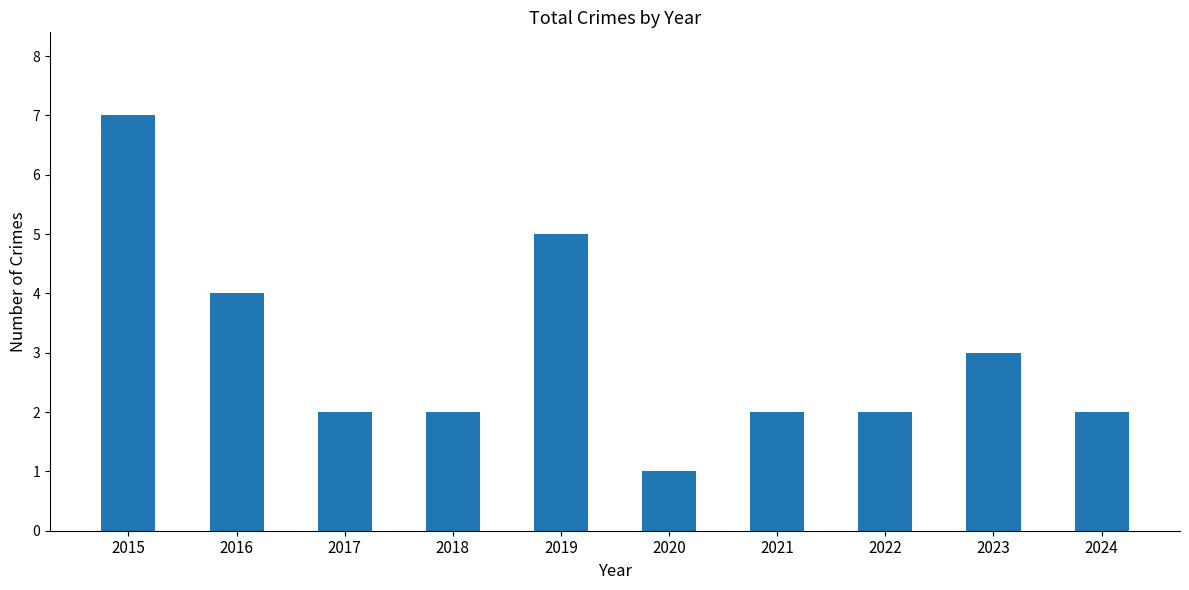

What is the value of the 6th bar from the left?

1